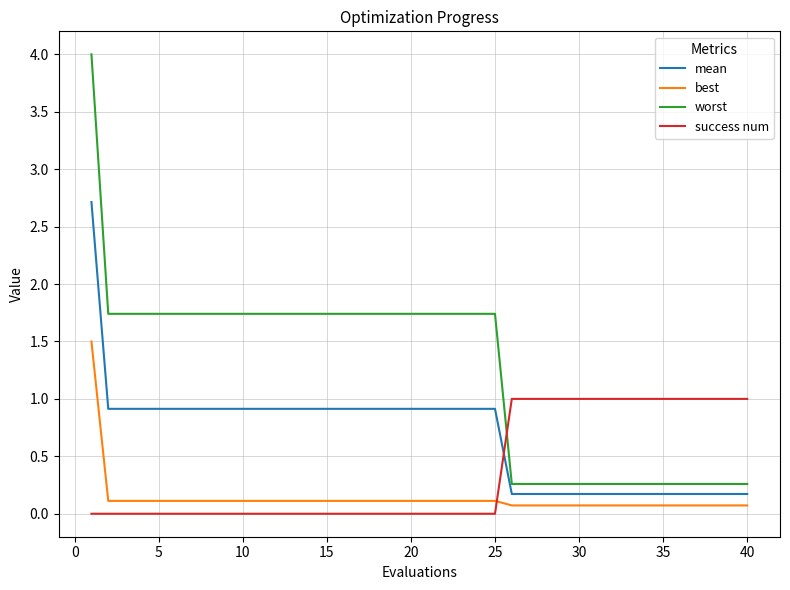

What is the minimum value for best?

0.1